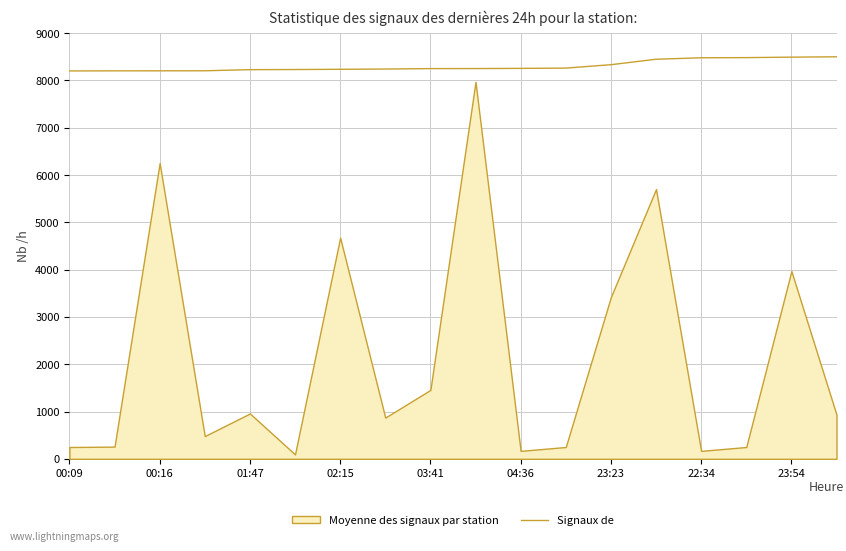

What position from the left is 00:16?

3